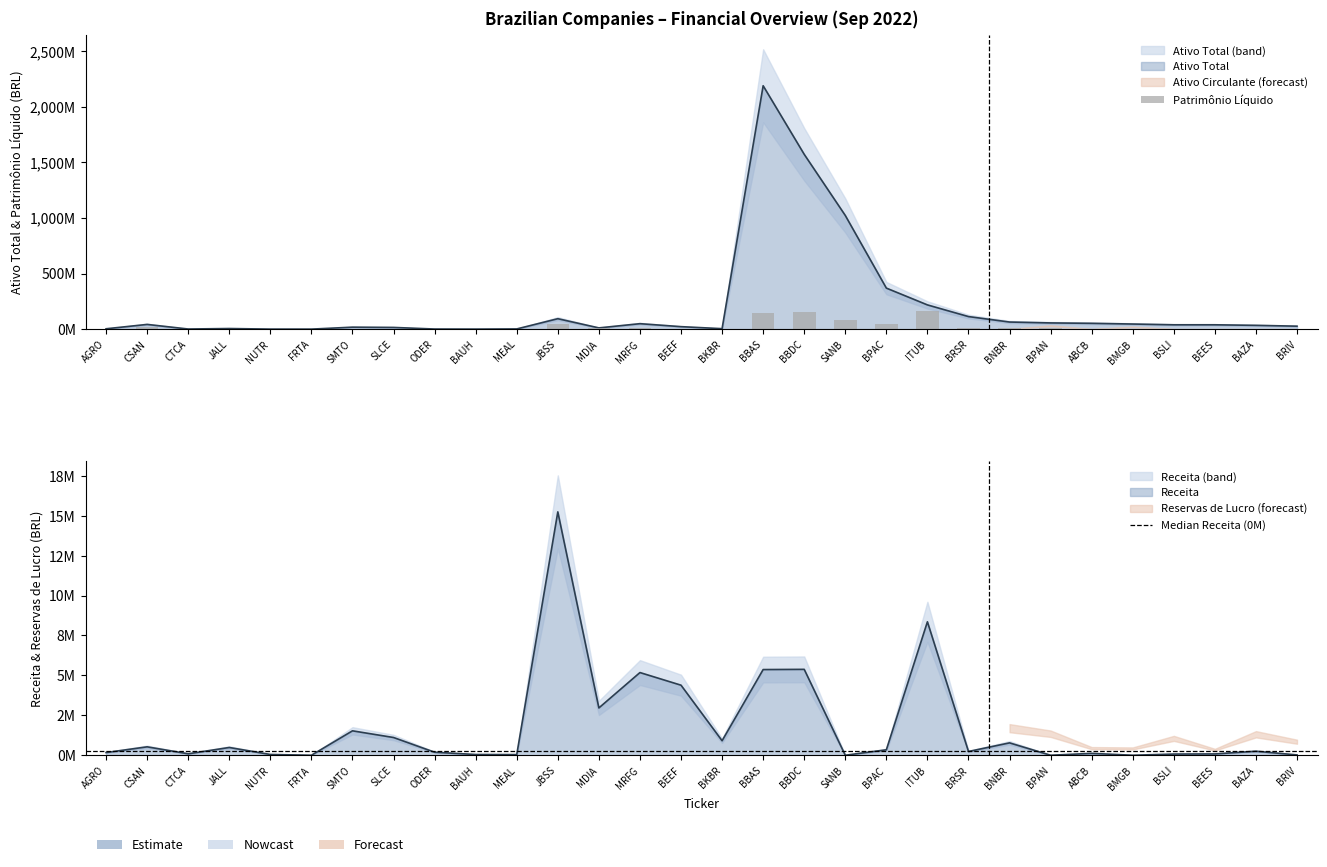

Count the number of data series in this chart.

3